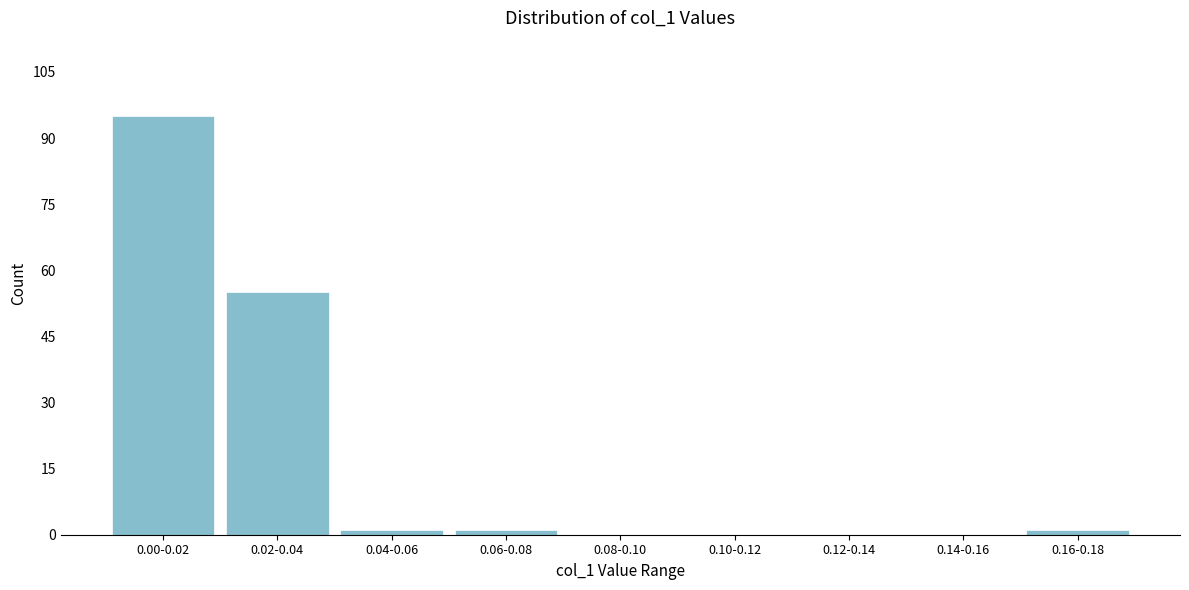

Reading left to right, transcribe all the data shown in this chart.

0.00-0.02=95	0.02-0.04=55	0.04-0.06=1	0.06-0.08=1	0.08-0.10=0	0.10-0.12=0	0.12-0.14=0	0.14-0.16=0	0.16-0.18=1